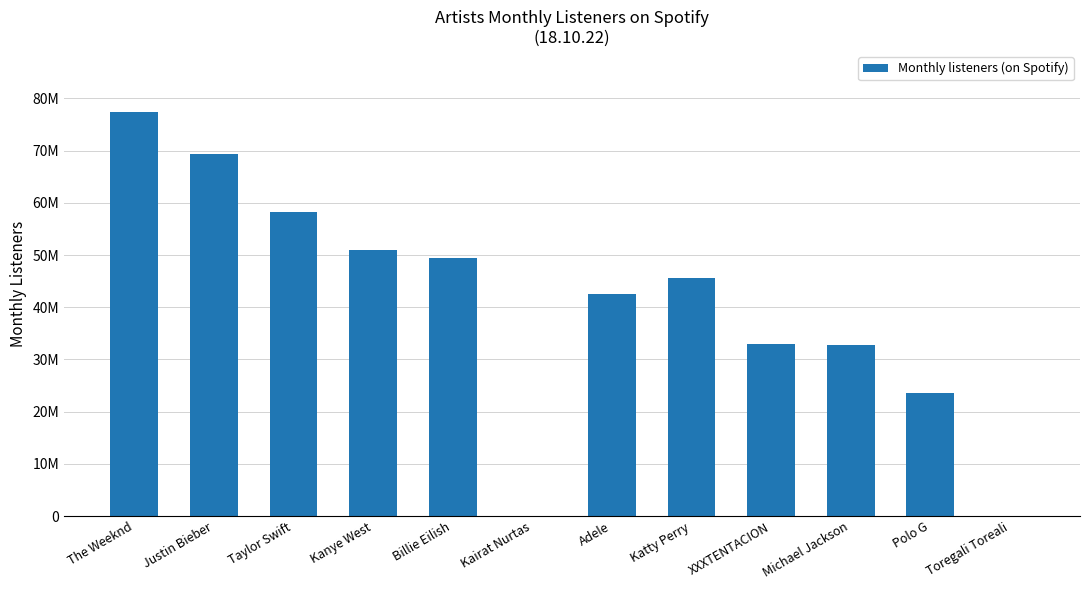

List the labels in order of value, smallest first.

Toregali Toreali, Kairat Nurtas, Polo G, Michael Jackson, XXXTENTACION, Adele, Katty Perry, Billie Eilish, Kanye West, Taylor Swift, Justin Bieber, The Weeknd